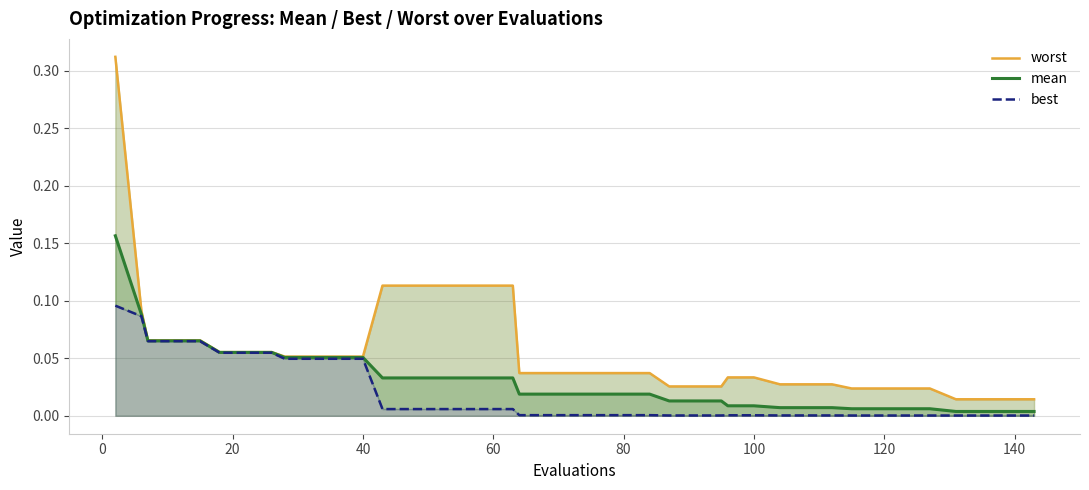

Does the chart have visible grid lines?

Yes